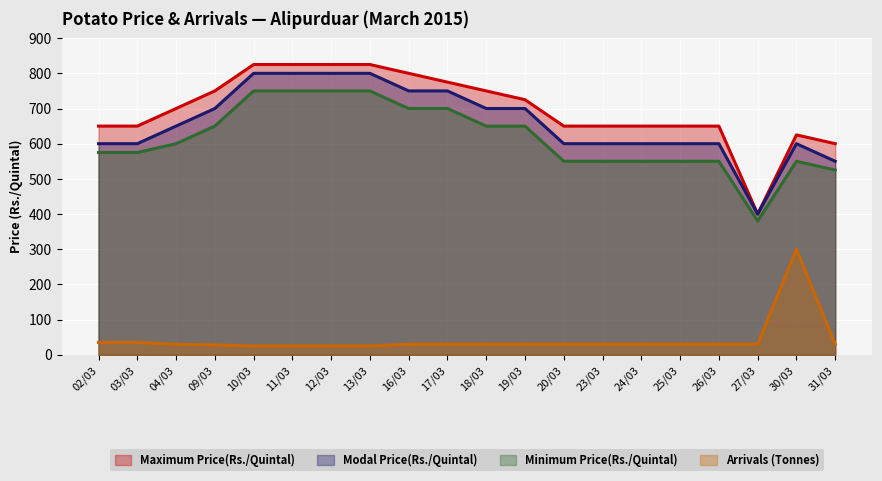

Does the chart display data point markers on the line(s)?

No